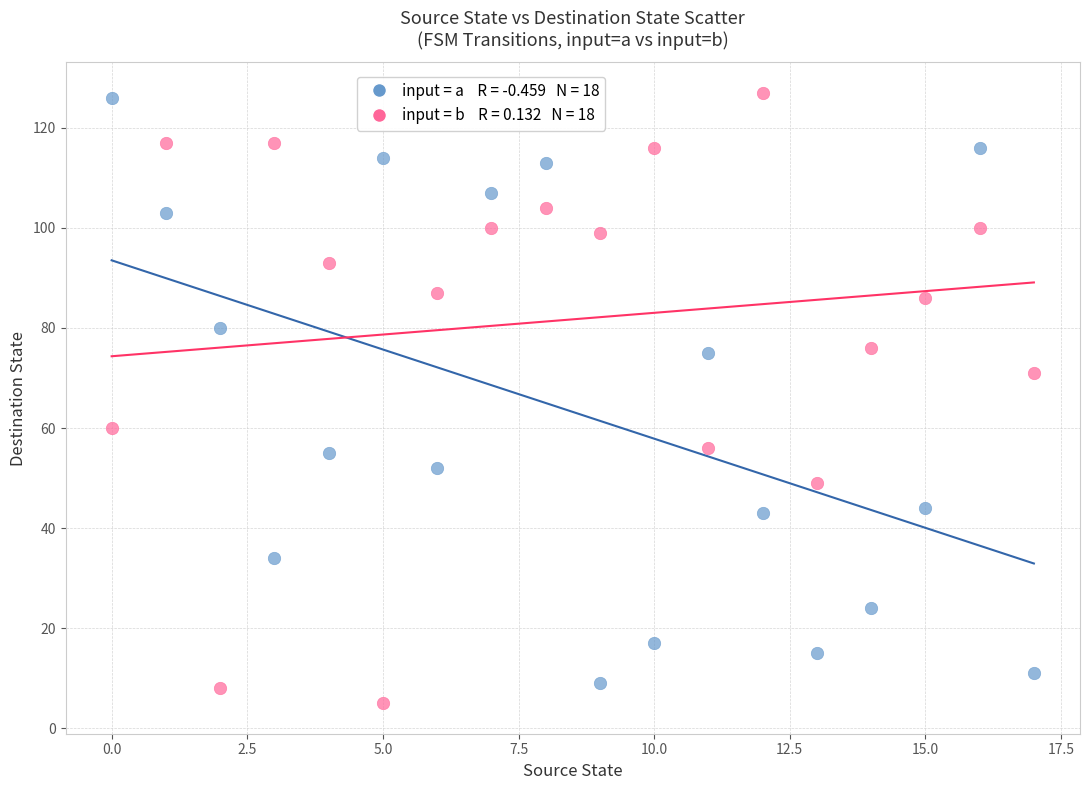

Across all data points, what is the range of Y values (max minus min)?

122